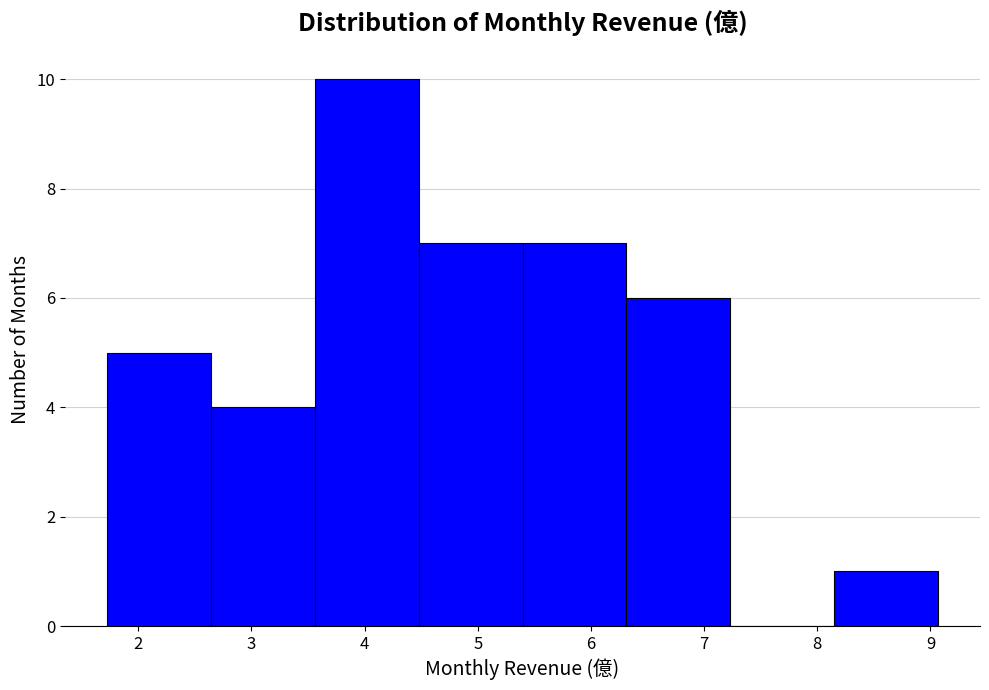

Reading left to right, transcribe this chart: for each bar, give the range it covers on the x-axis and its height. Neither the bar edges nor the heights are printed on the chart, so give them approximately, as read against the axes.

1.7 to 2.6: 5
2.6 to 3.6: 4
3.6 to 4.5: 10
4.5 to 5.4: 7
5.4 to 6.3: 7
6.3 to 7.2: 6
7.2 to 8.2: 0
8.2 to 9.1: 1